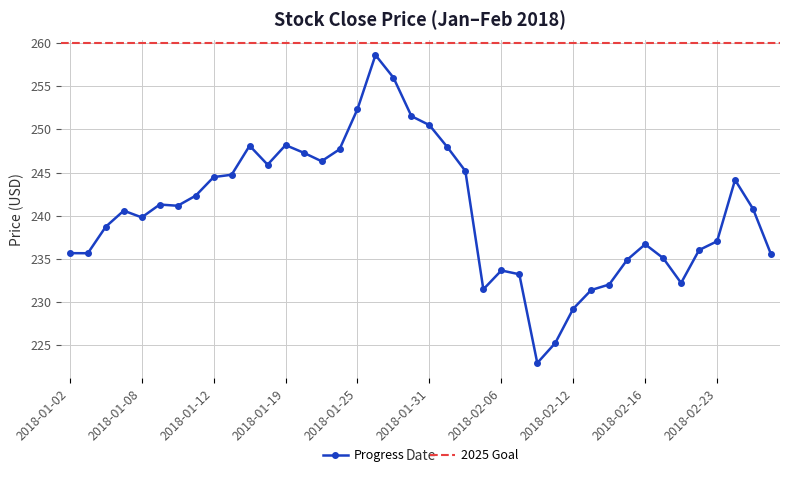

The value at 2018-02-20 is 50.7. True or false?

False